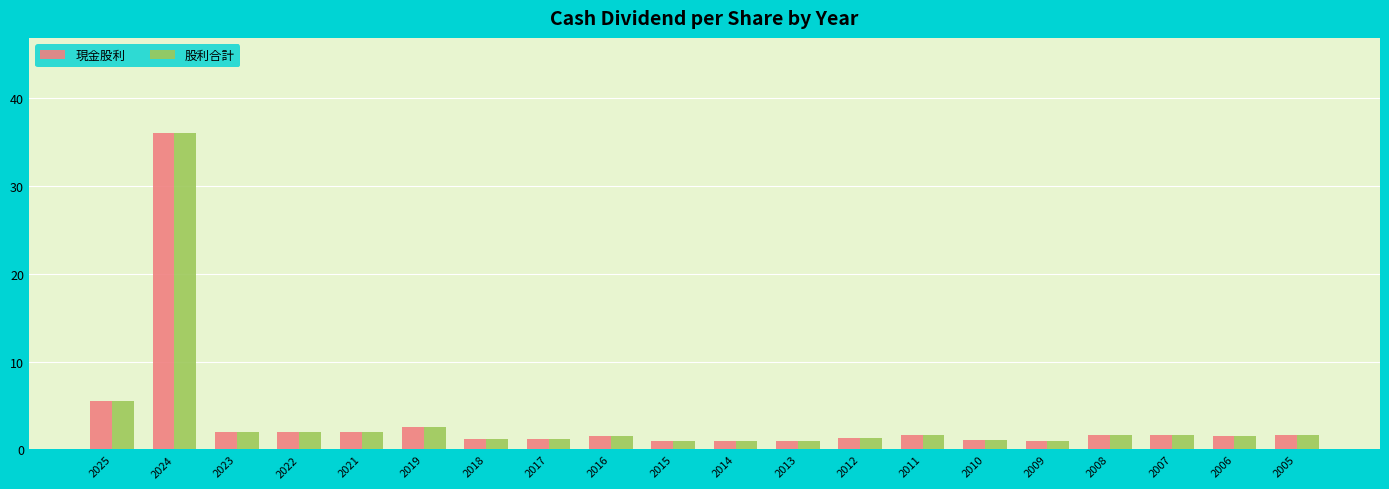

How many distinct data groups are displayed?

2